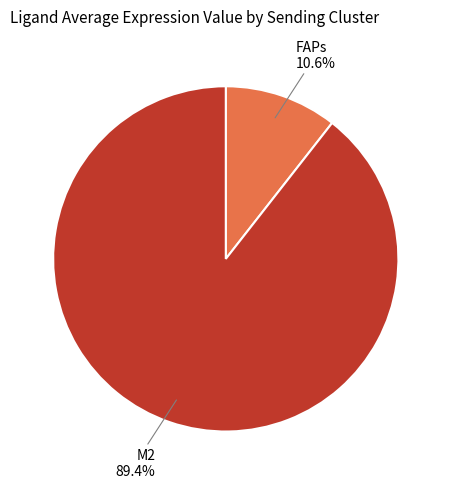

Which category has the smallest portion of the pie?

FAPs